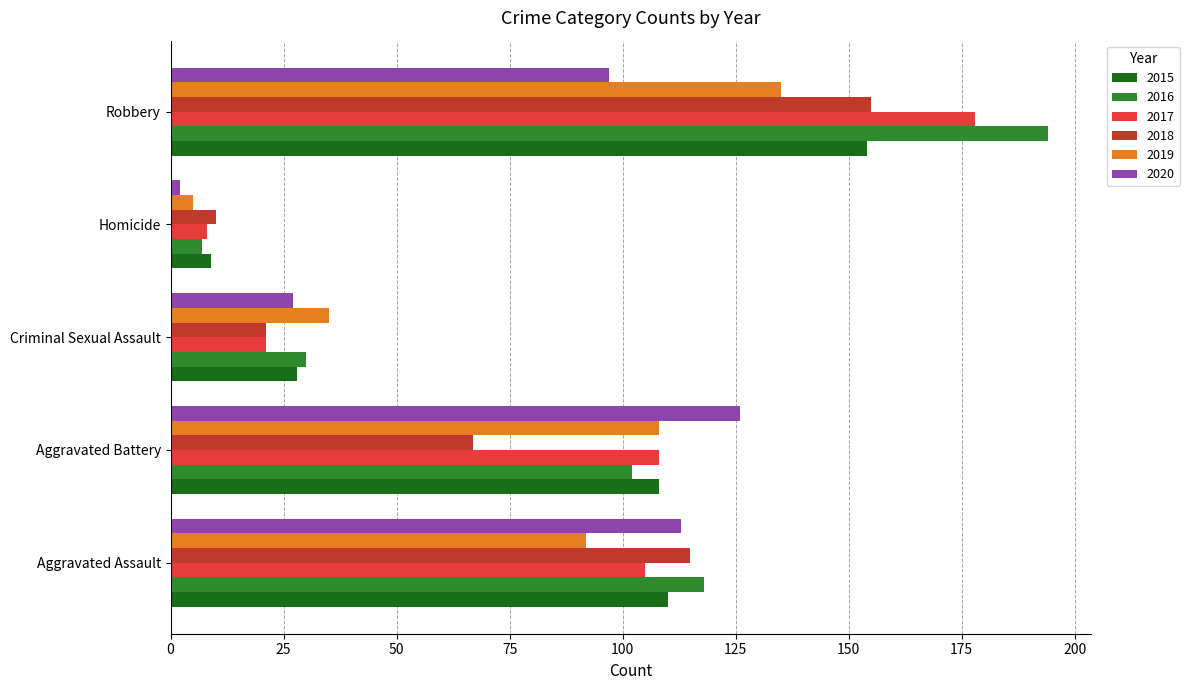

True or false: 2015 has a value of 150 at Aggravated Assault.

False